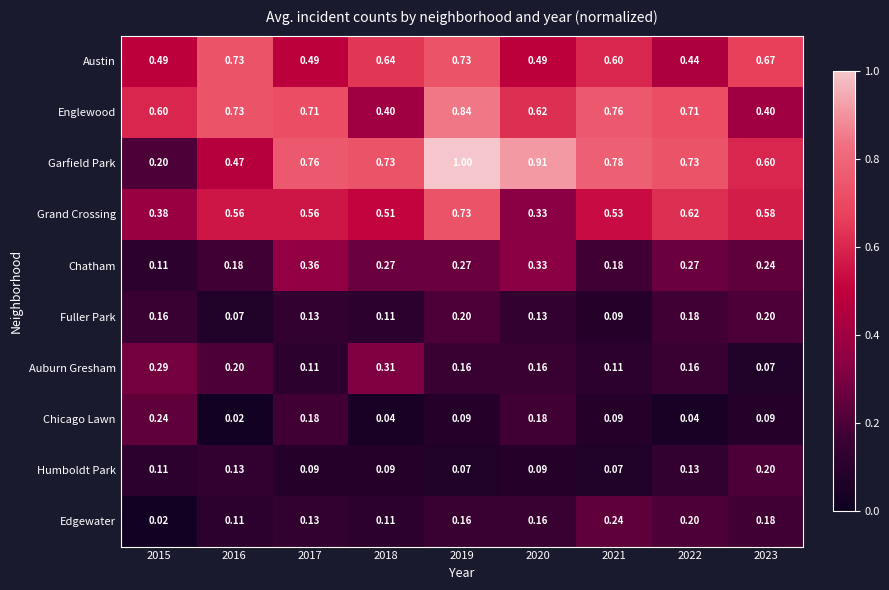

Between 2019 and 2022, which series saw the biggest shift?

Austin